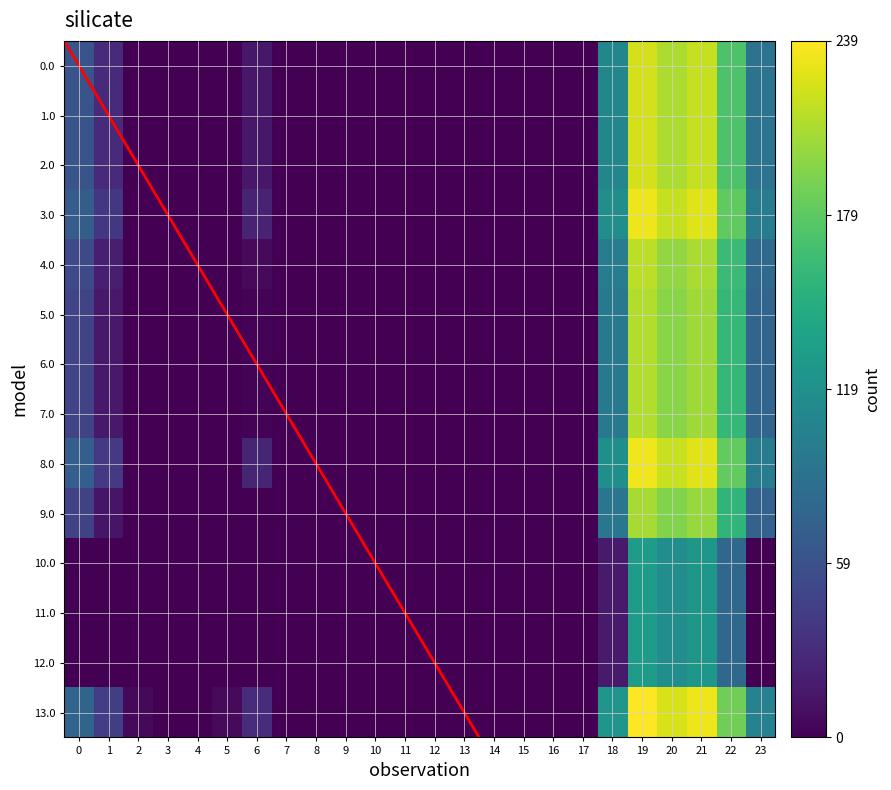

What is the sum of the 7.0 values at 23 and 6?

80.3